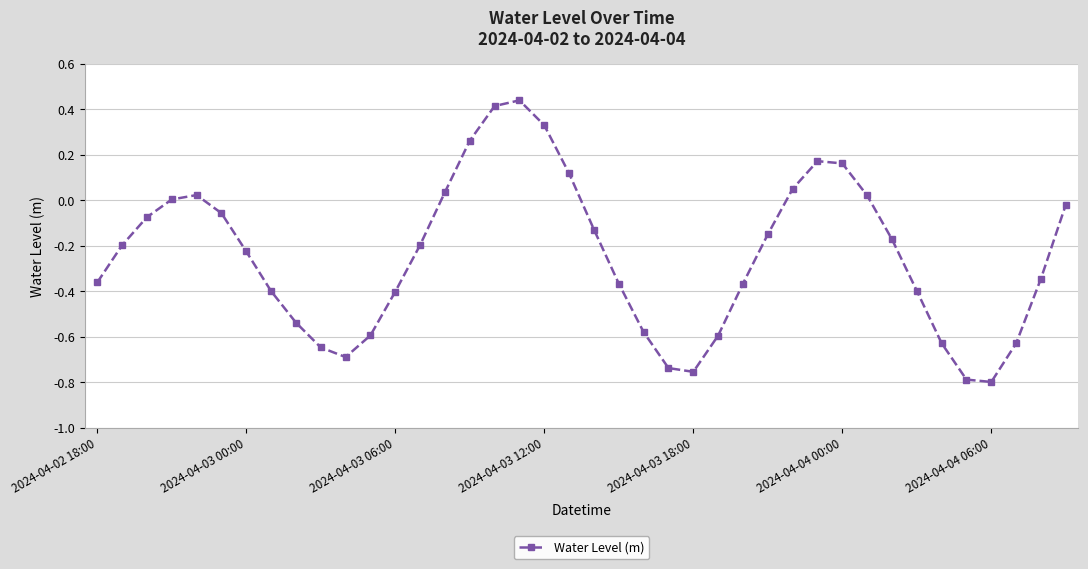

How many points are lower than both their immediate neighbors (excluding endpoints)?

3